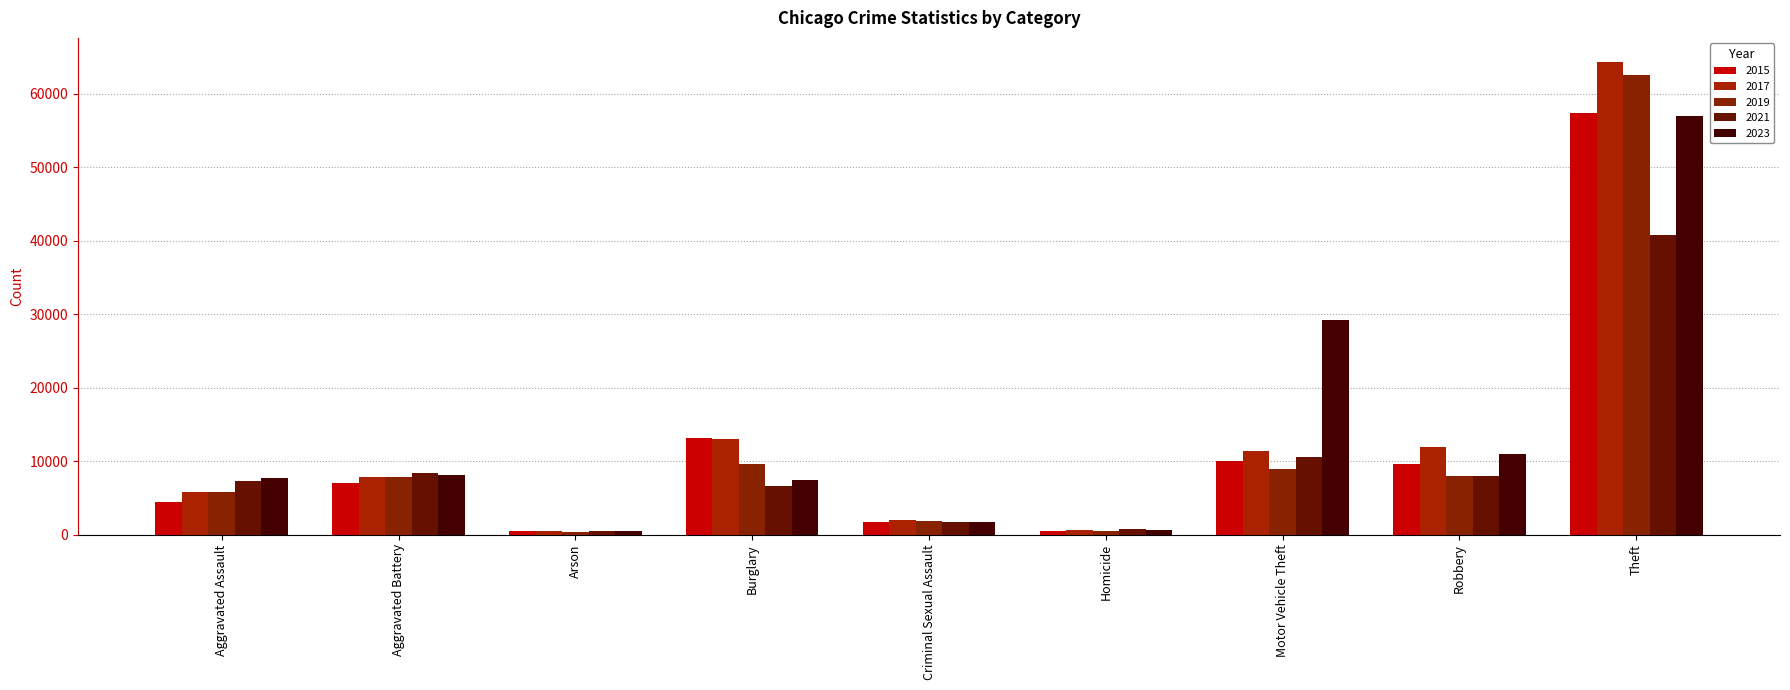

Is it true that 2017 equals 18461 at Burglary?

False